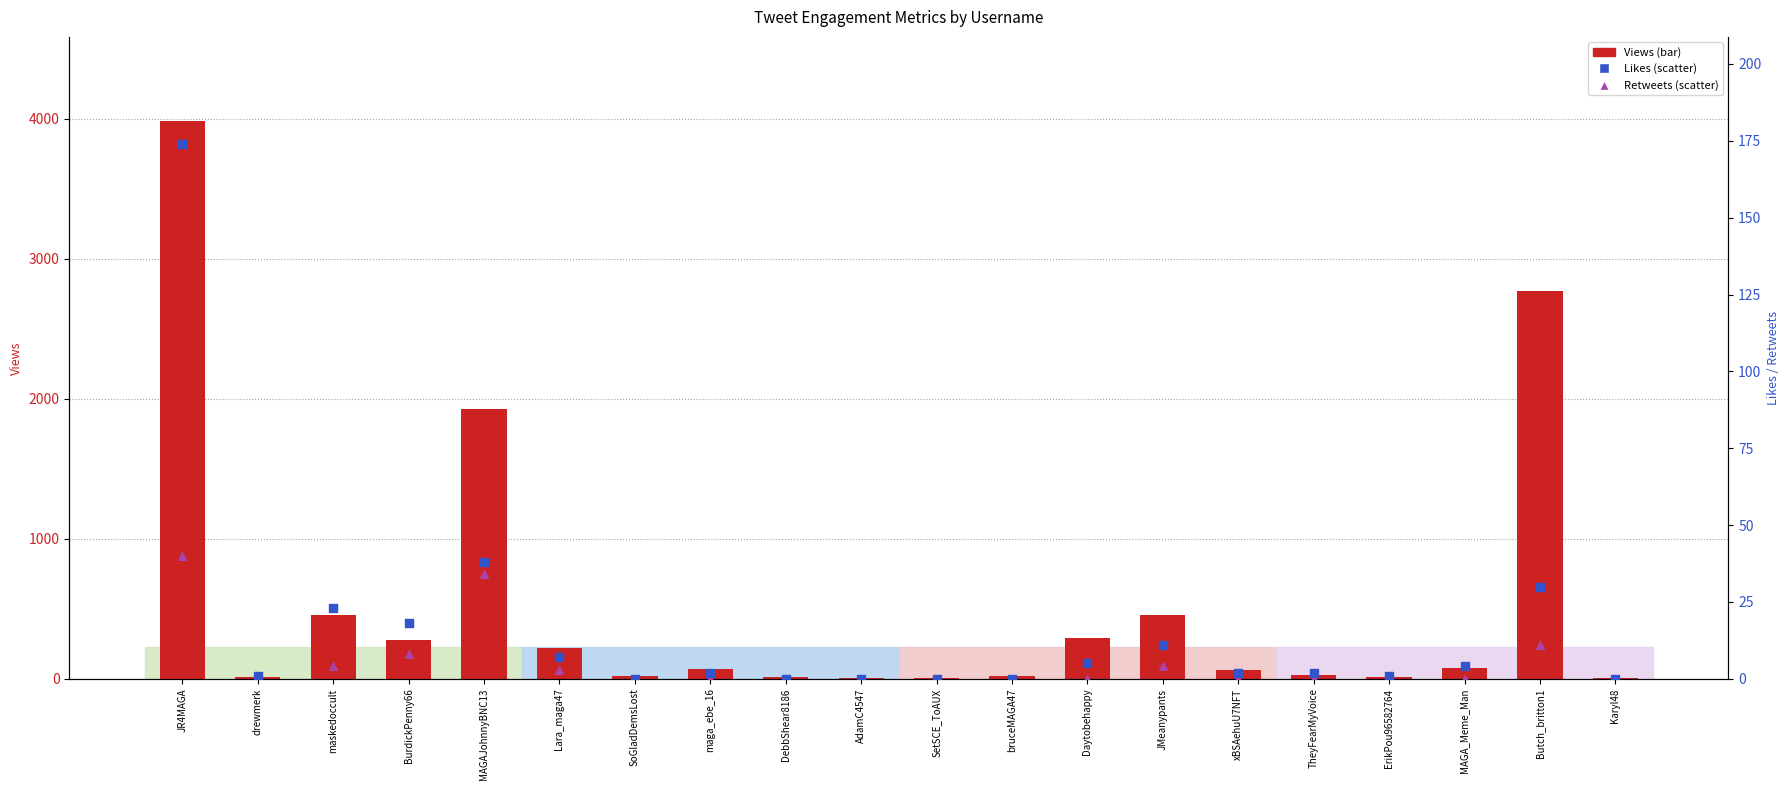

What is the total value across all series at BurdickPenny66?

302